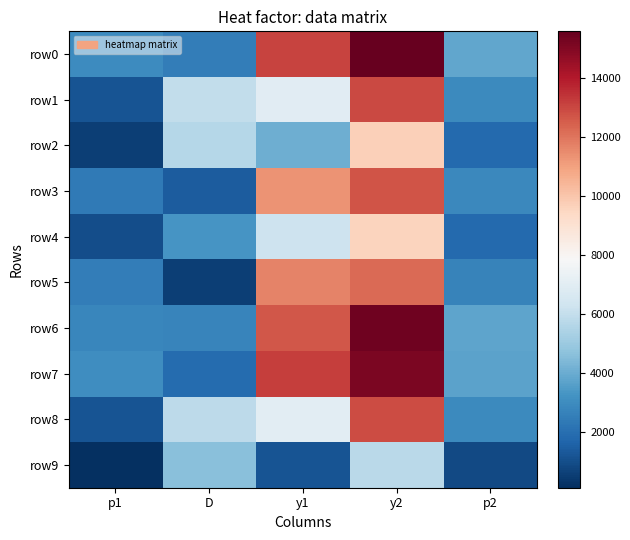

Which series has the largest range (max minus min)?

row7